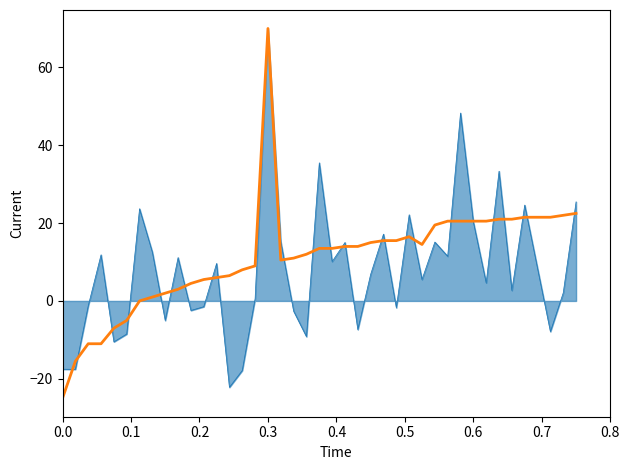

How many lines are shown in the chart?

2